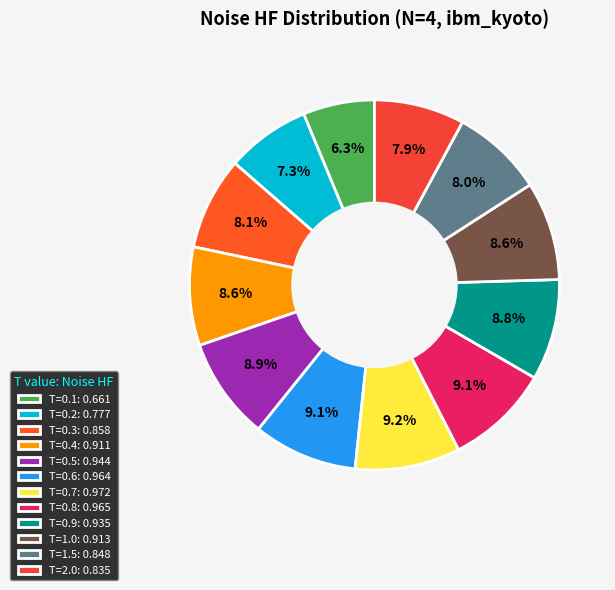

Count the number of slices in the pie.

12